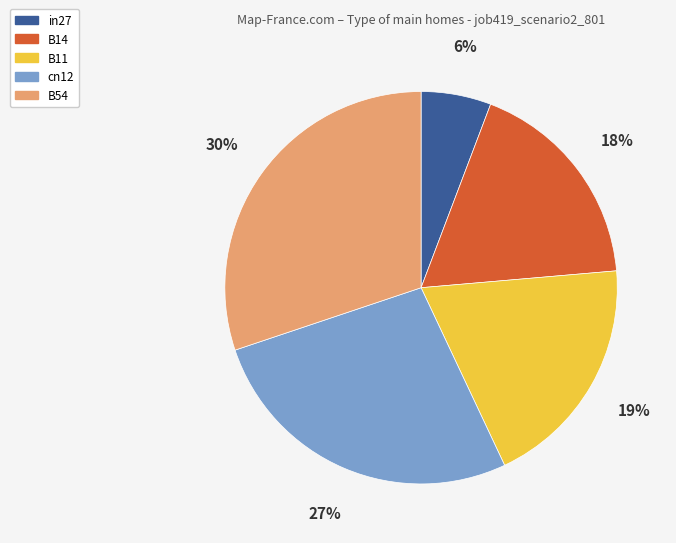

Do in27 and cn12 together represent more than half of the pie?

No